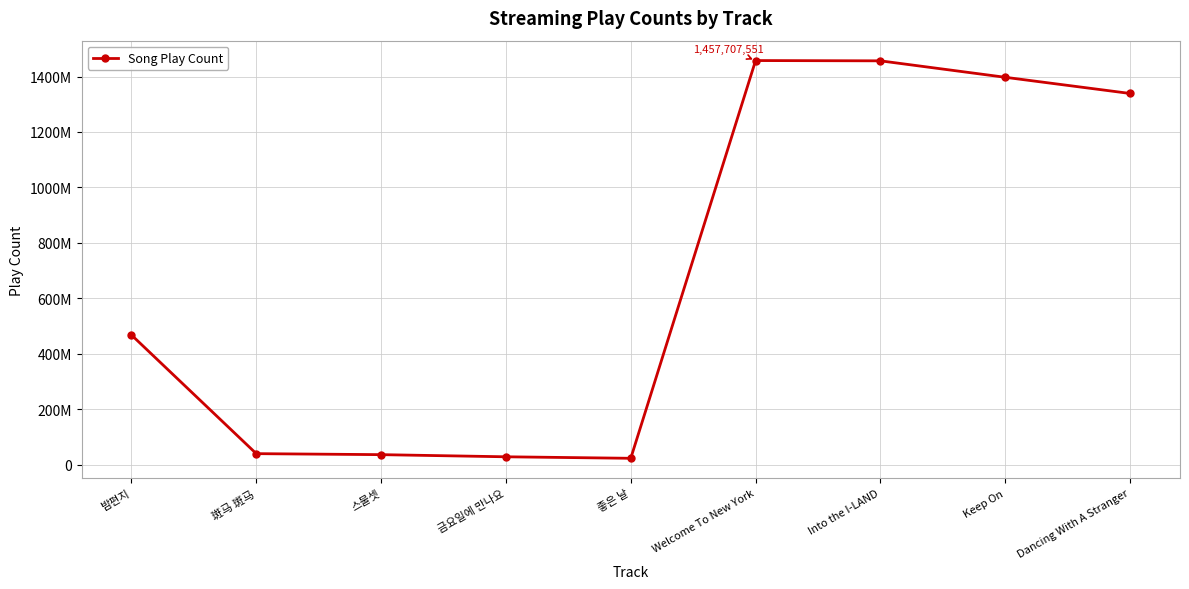

What is the smallest value displayed?

22677859